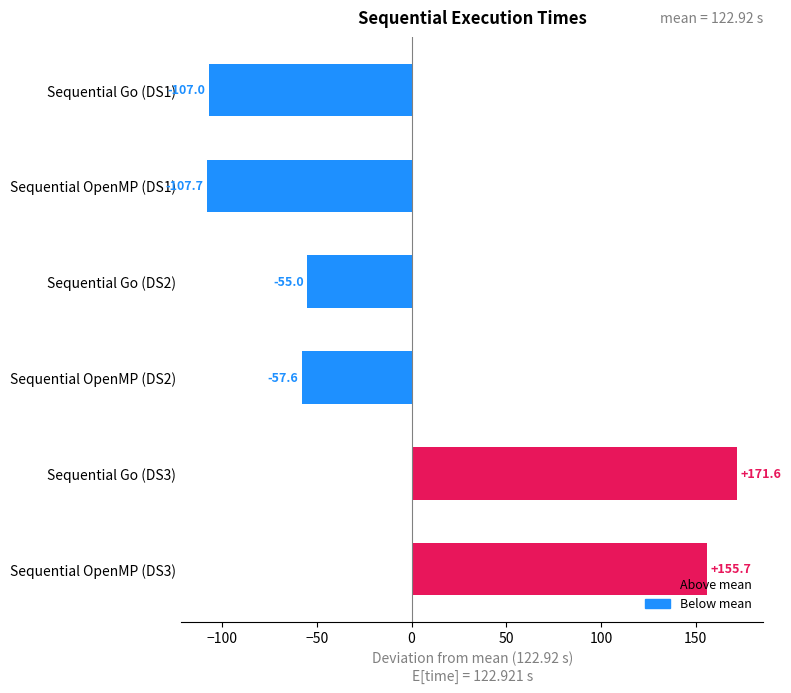

Where is the data nearest to the value 31?

Sequential Go (DS2)